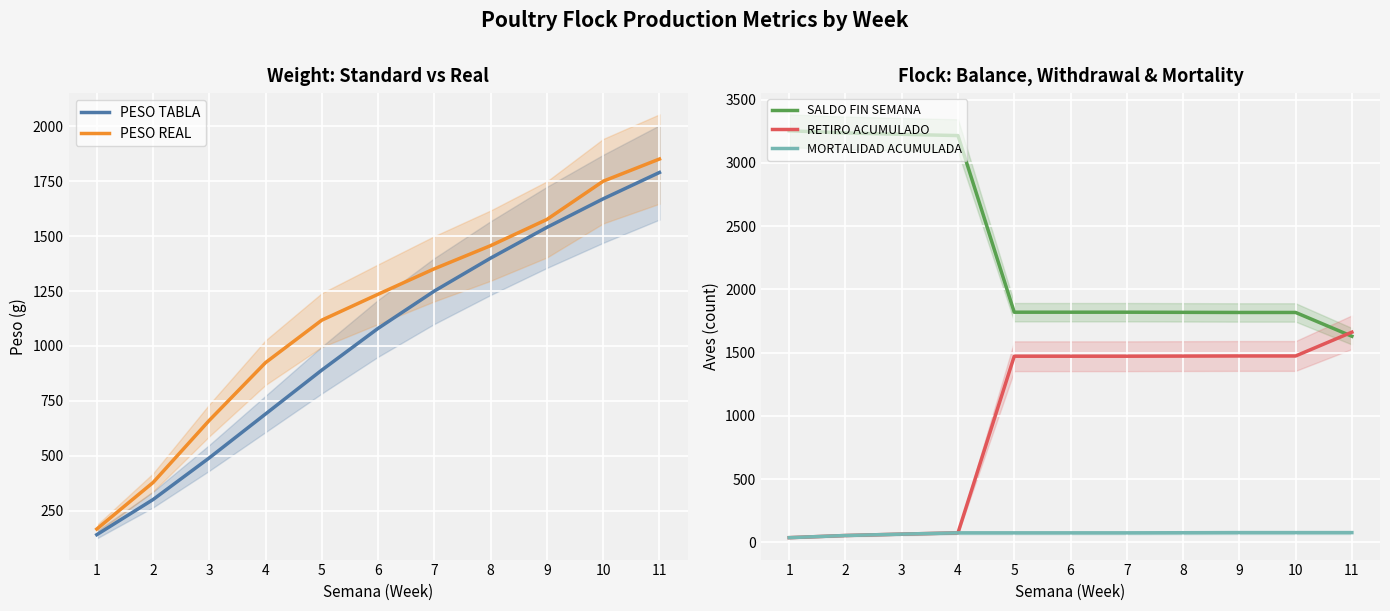

How many series are shown in this chart?

5